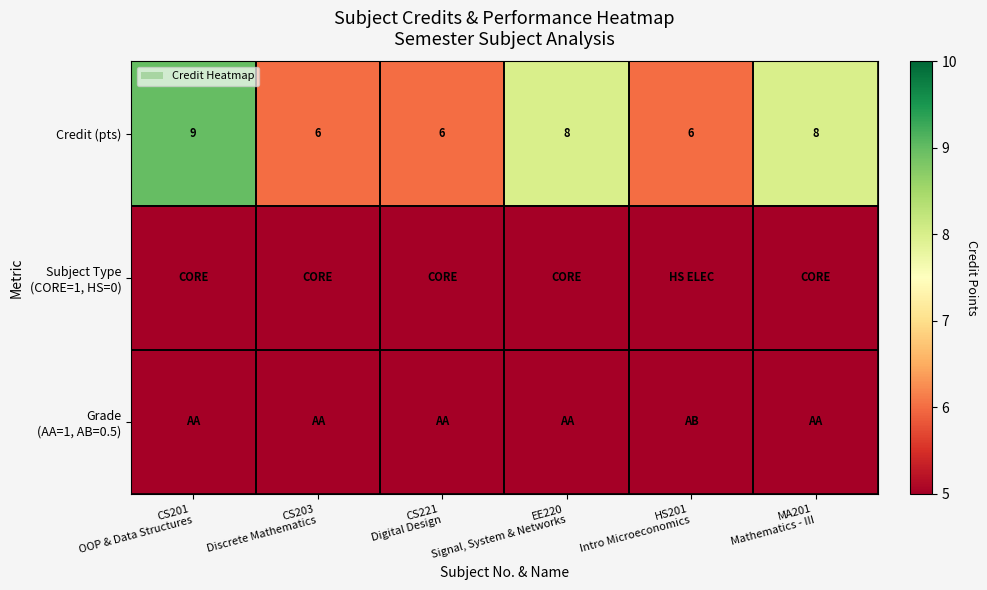

What is the difference between the maximum and minimum values in the Credit (pts) series?

3.0